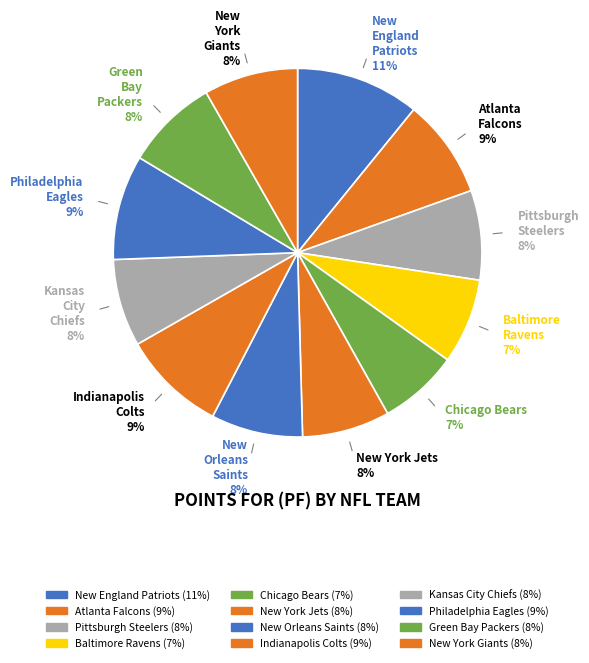

To the nearest percent, what percentage of the pie is Chicago Bears?

7%